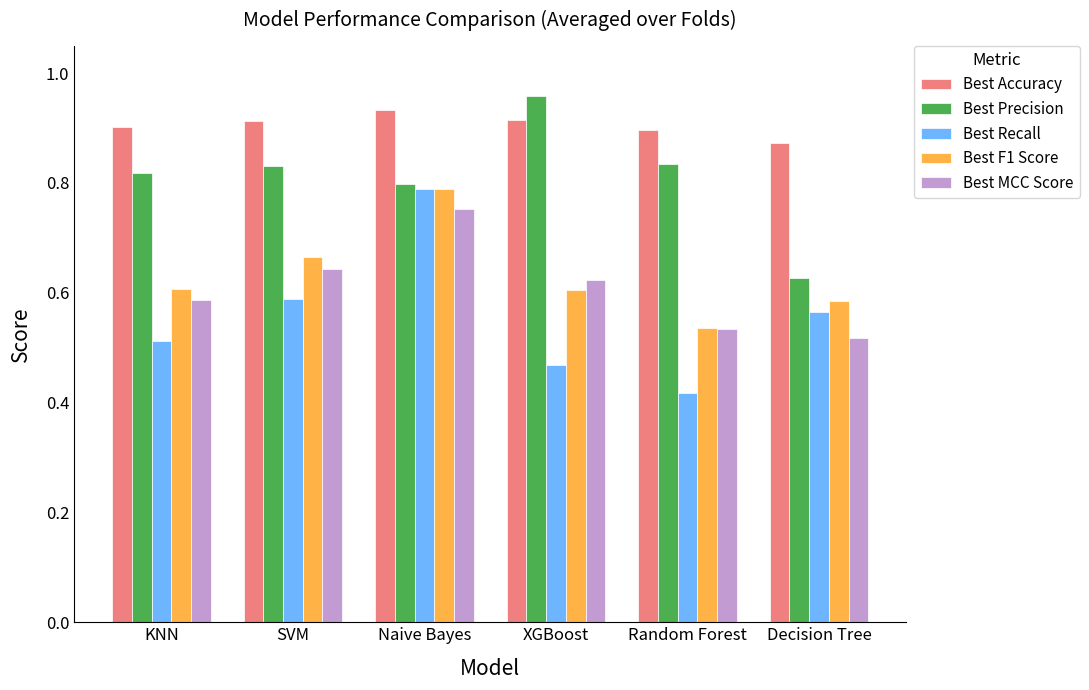

How many categories are shown in the chart?

6